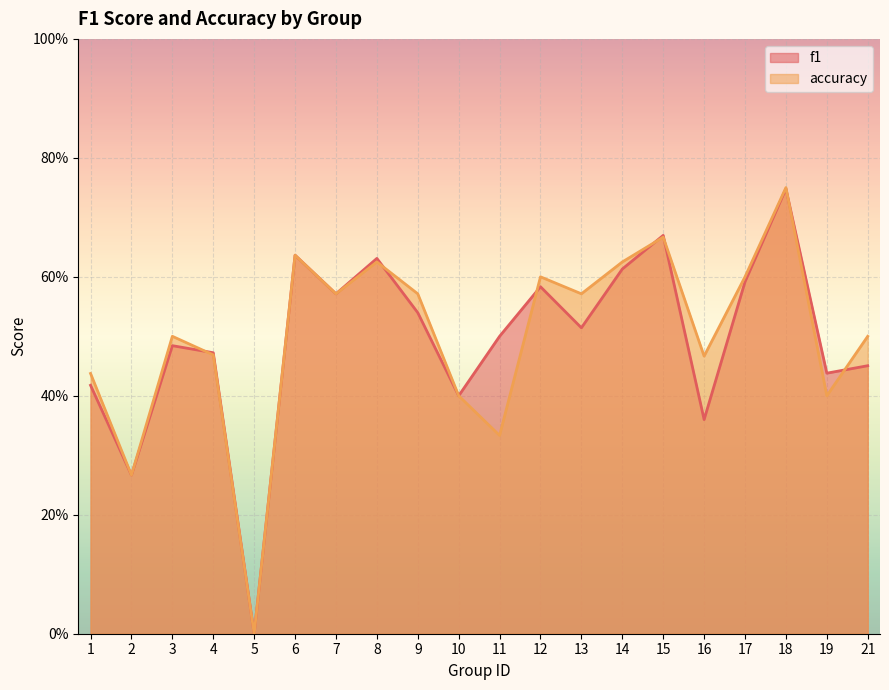

List the labels in order of accuracy value, largest first.

18, 15, 6, 8, 14, 12, 17, 7, 9, 13, 3, 21, 4, 16, 1, 10, 19, 11, 2, 5